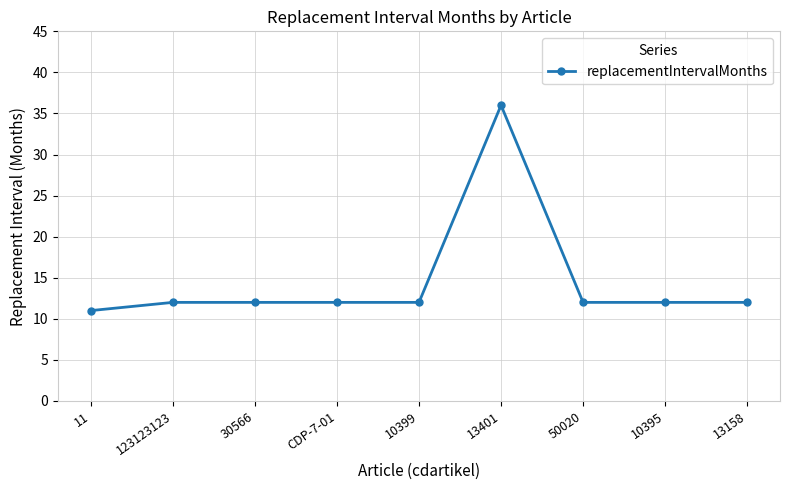

What is the approximate value at 11?

11